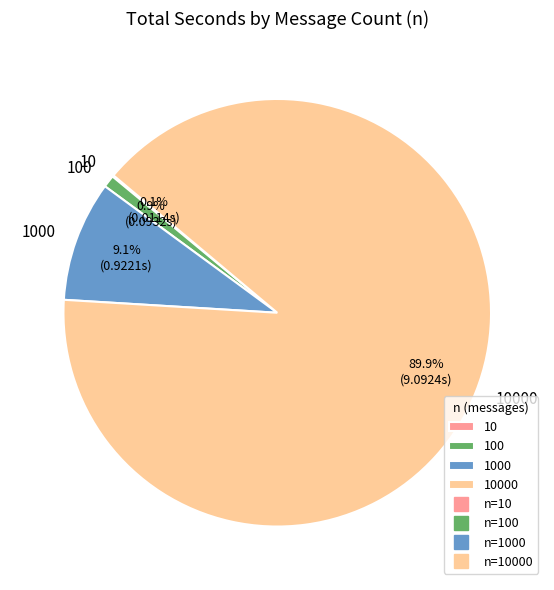

Is there a majority slice in this chart?

Yes